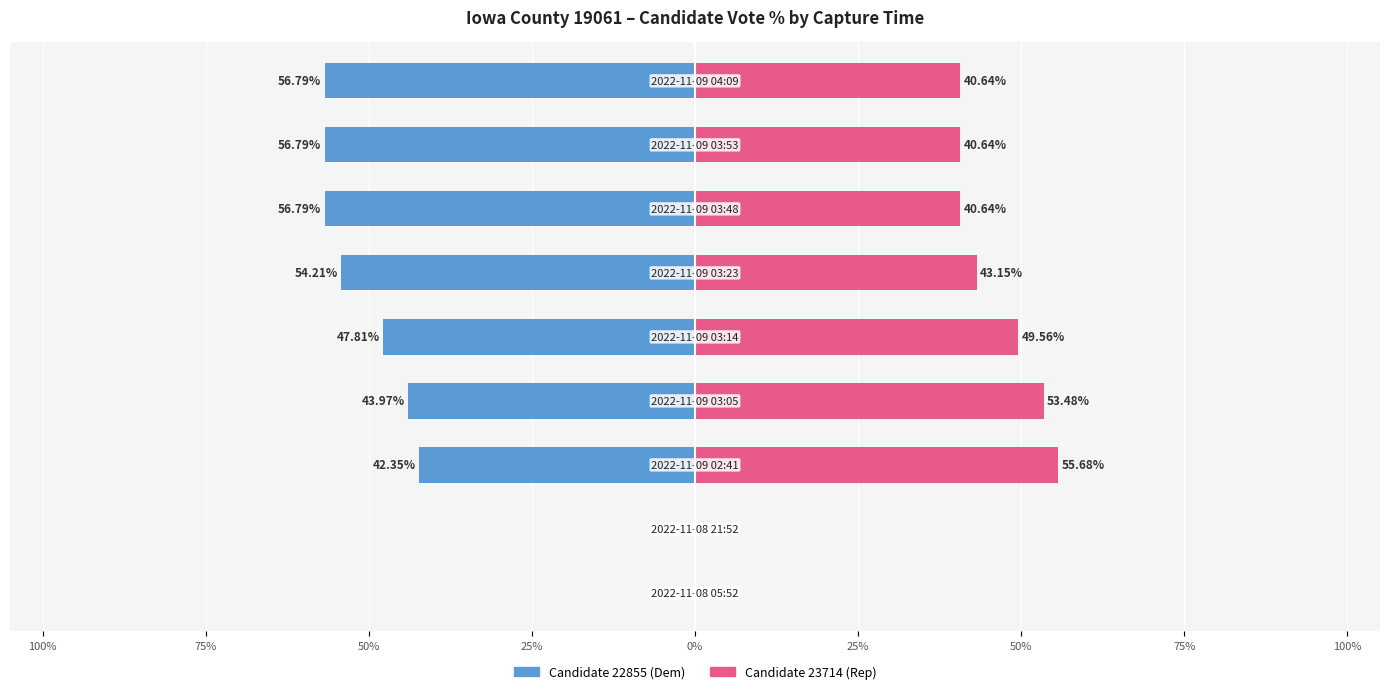

True or false: Candidate 22855 (Dem) has a value of -42.4 at 50%.

True